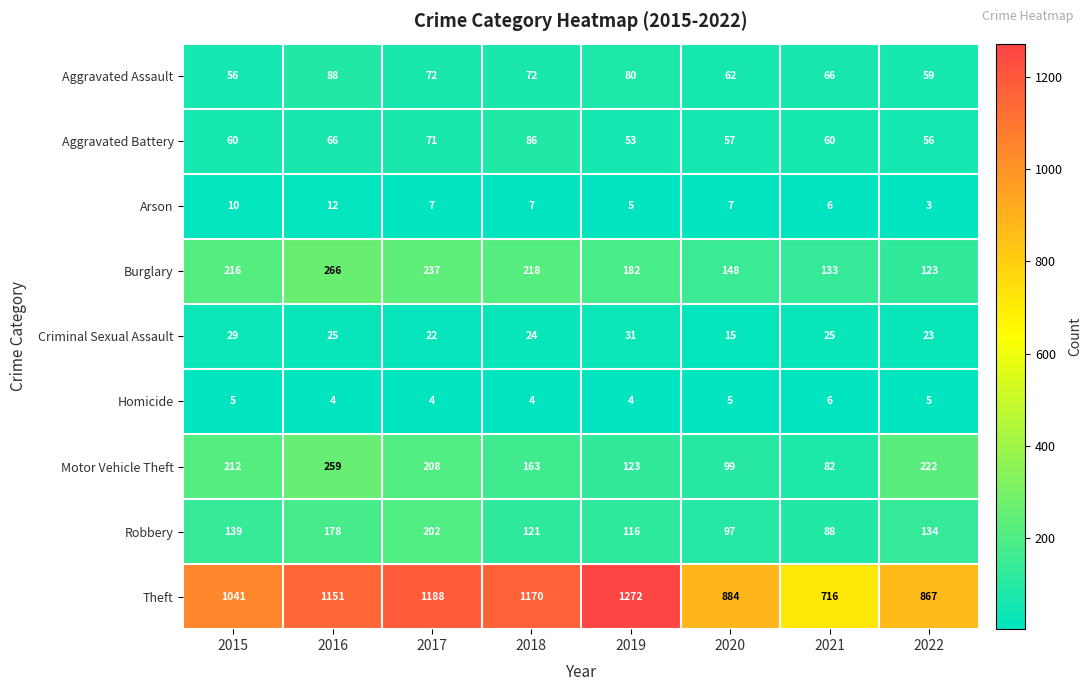

What value does the Theft series have at 2019, to the nearest 10?

1270